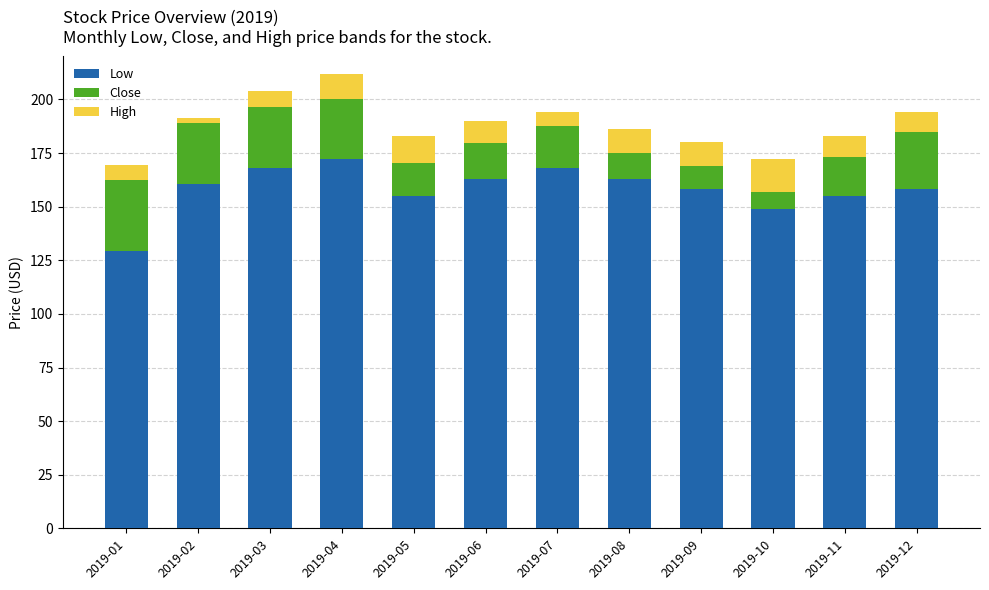

At which category is the sum across all series the highest?

2019-04